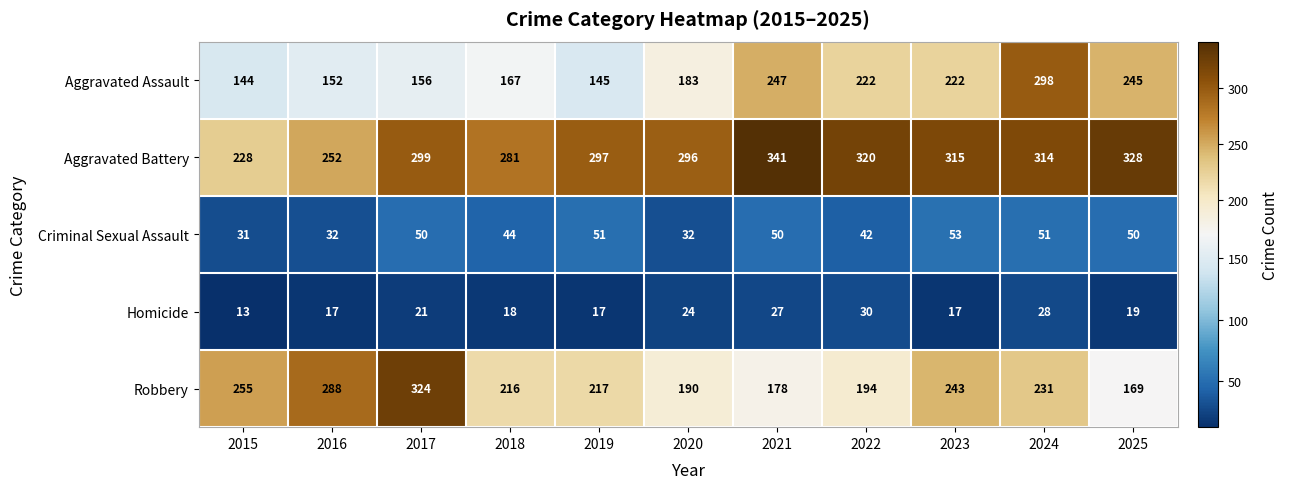

At which category is the sum across all series the highest?

2024